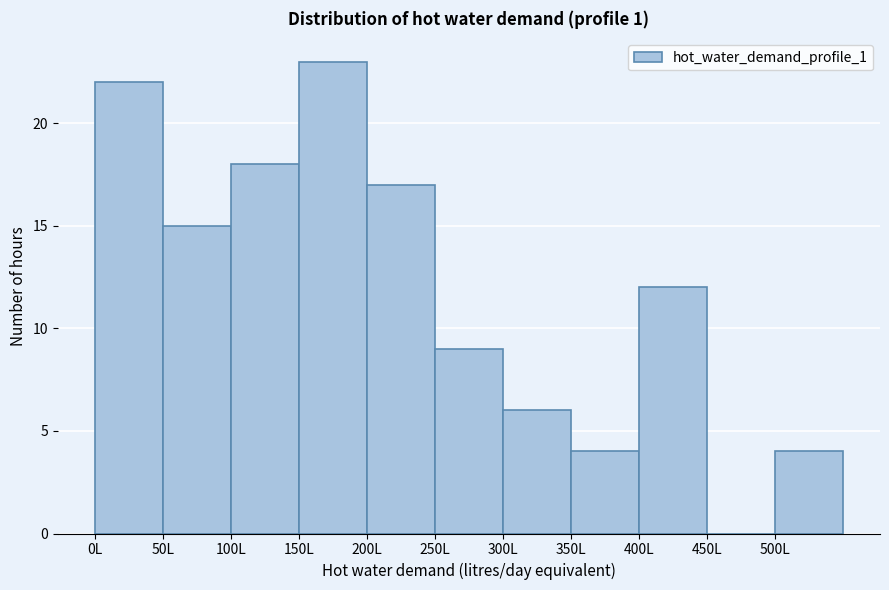

What is the height of the bar covering 250 to 300 on the x-axis? The values are not printed on the chart, so give them approximately, as read against the axis.

9